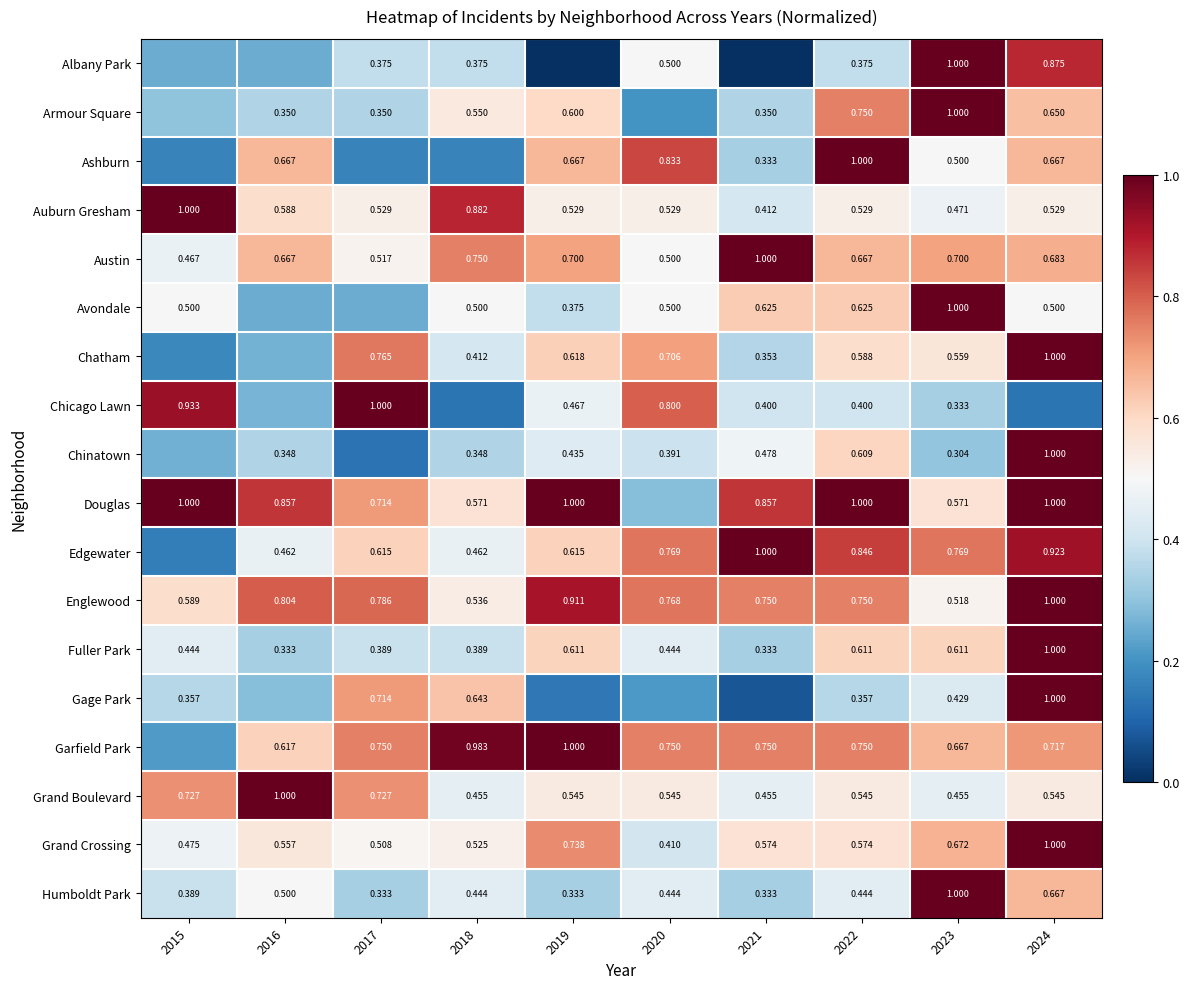

How many categories are shown in the chart?

10